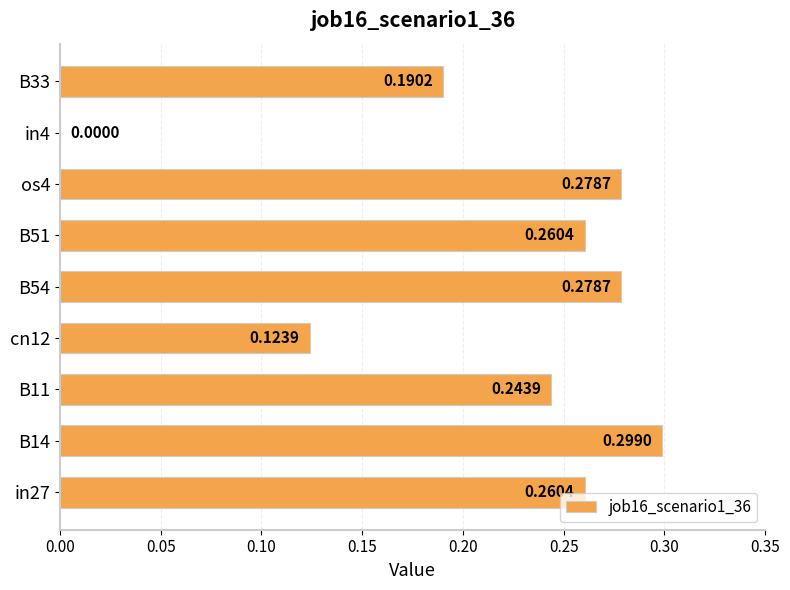

What is the sum of the values at in27 and B14?

0.6